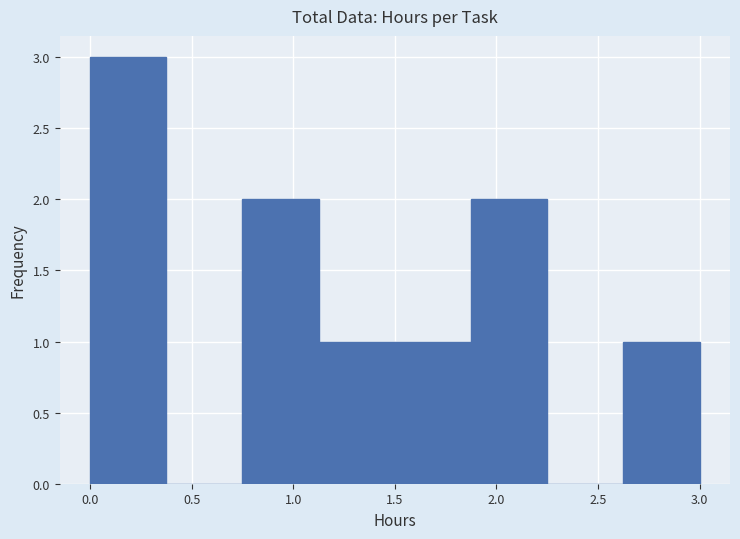

Reading left to right, transcribe this chart: for each bar, give the range it covers on the x-axis and its height. Neither the bar edges nor the heights are printed on the chart, so give them approximately, as read against the axes.

0.000 to 0.375: 3
0.375 to 0.750: 0
0.750 to 1.125: 2
1.125 to 1.500: 1
1.500 to 1.875: 1
1.875 to 2.250: 2
2.250 to 2.625: 0
2.625 to 3.000: 1